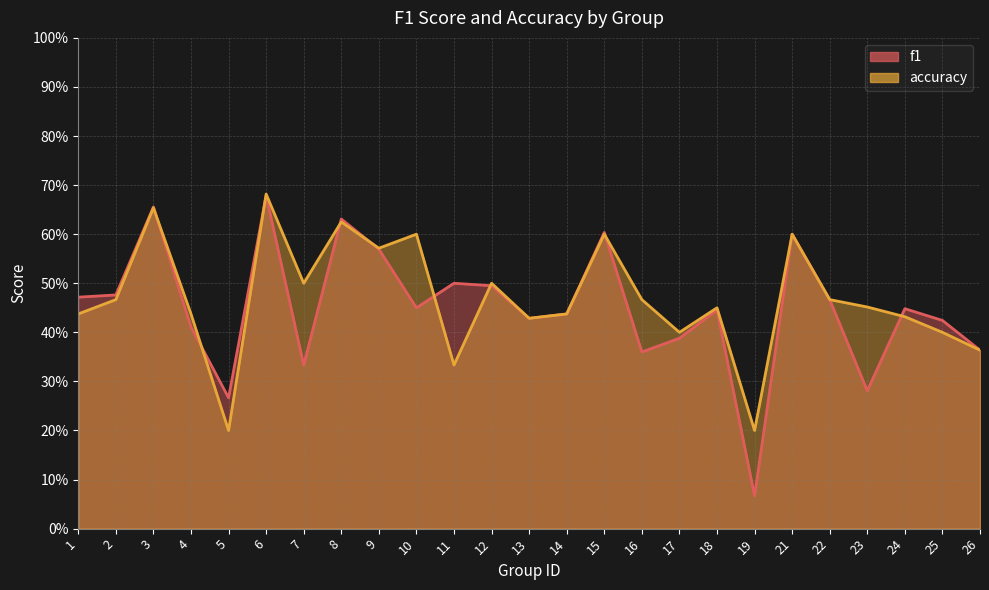

Where is f1 nearest to the value 0?

19